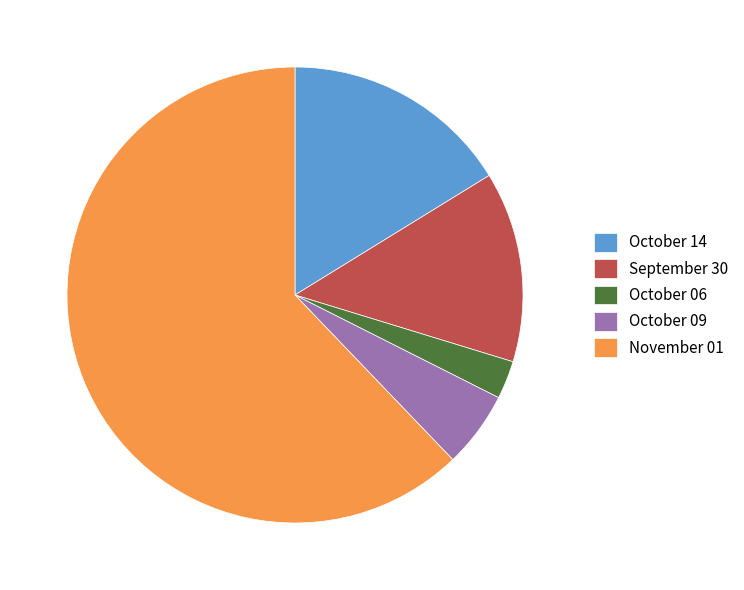

What is the smallest slice in the pie chart?

October 06